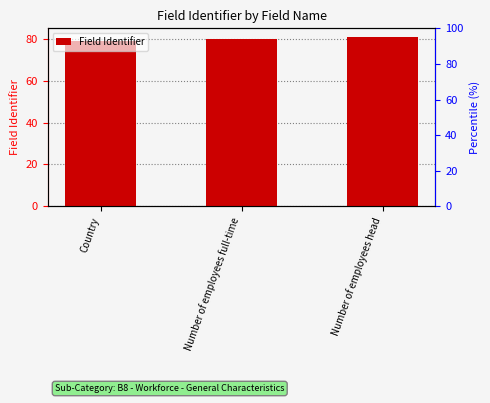

Count the number of categories in the chart.

3